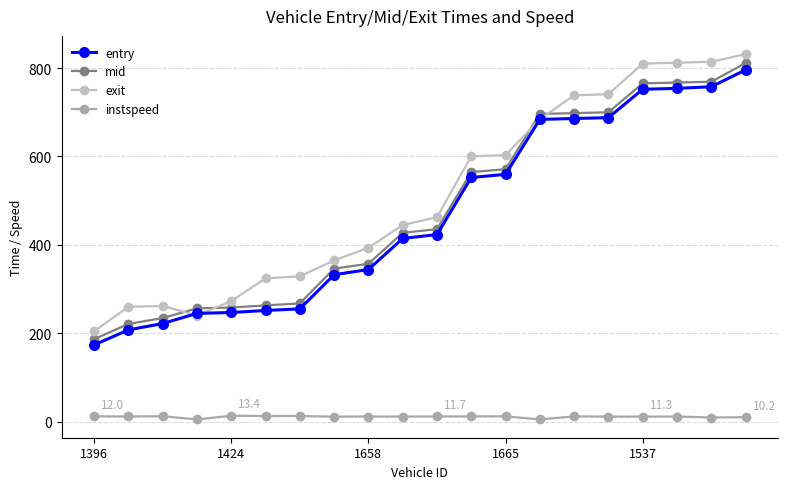

How many lines are shown in the chart?

4